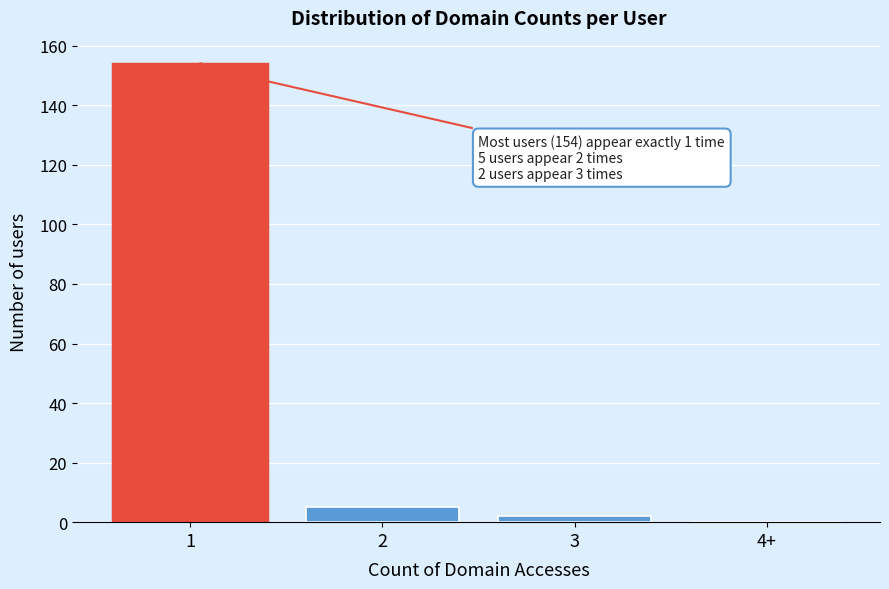

Reading right to left, extract all data points from this chart.

4+=0	3=2	2=5	1=154